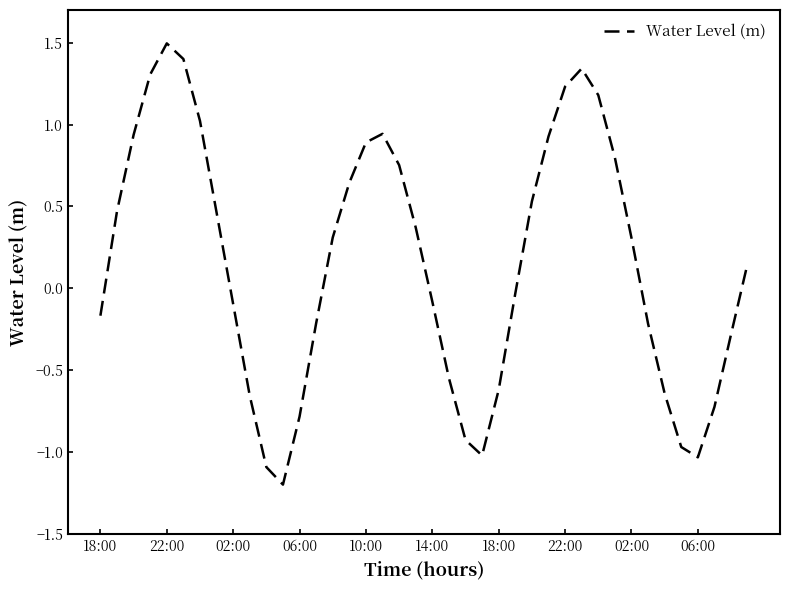

What is the maximum value shown in the chart?

1.5